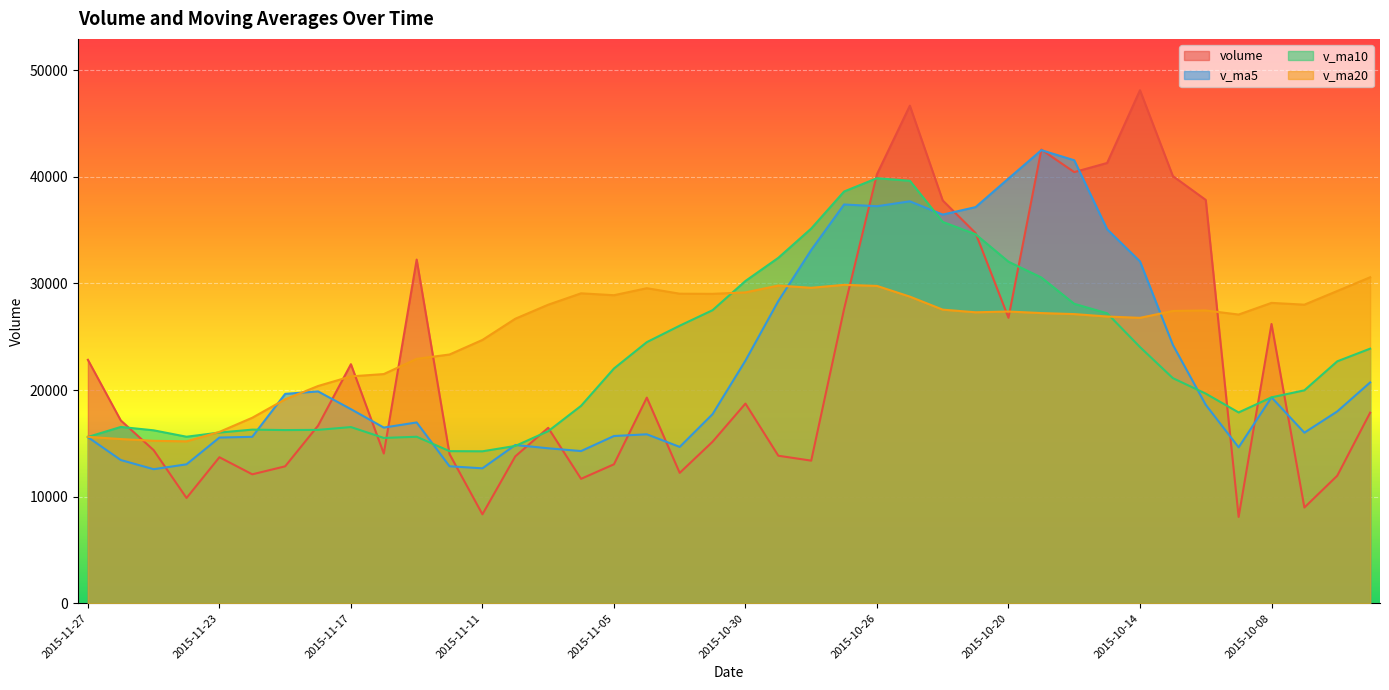

Which series has the widest spread of values?

volume